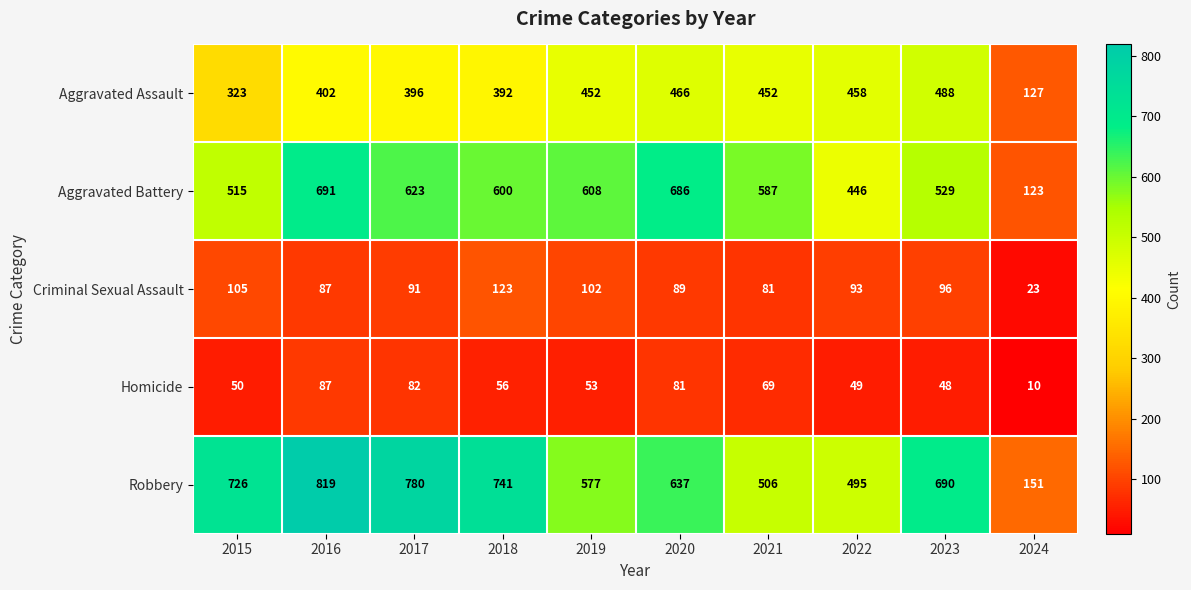

Which series changed the most between 2017 and 2019?

Robbery